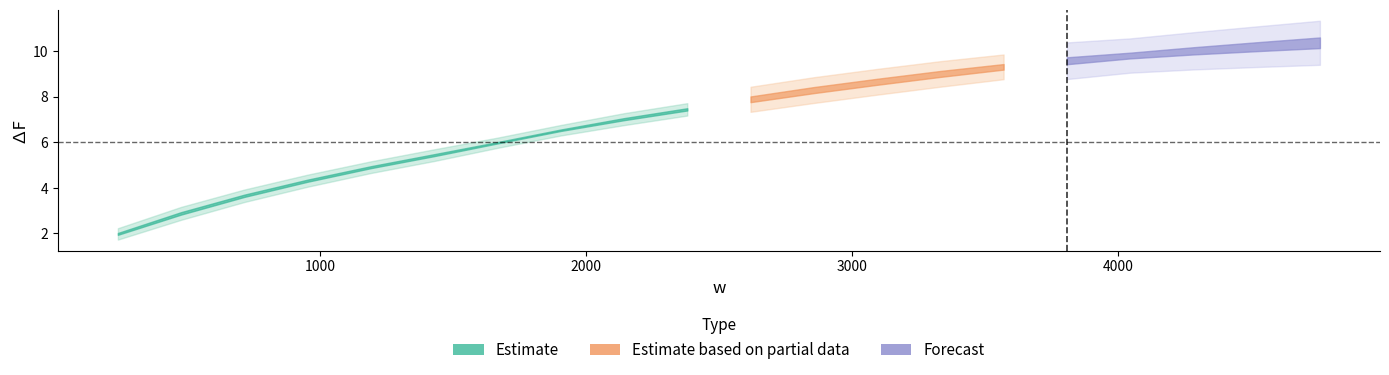

Read the deltaF value at 238.

2.0